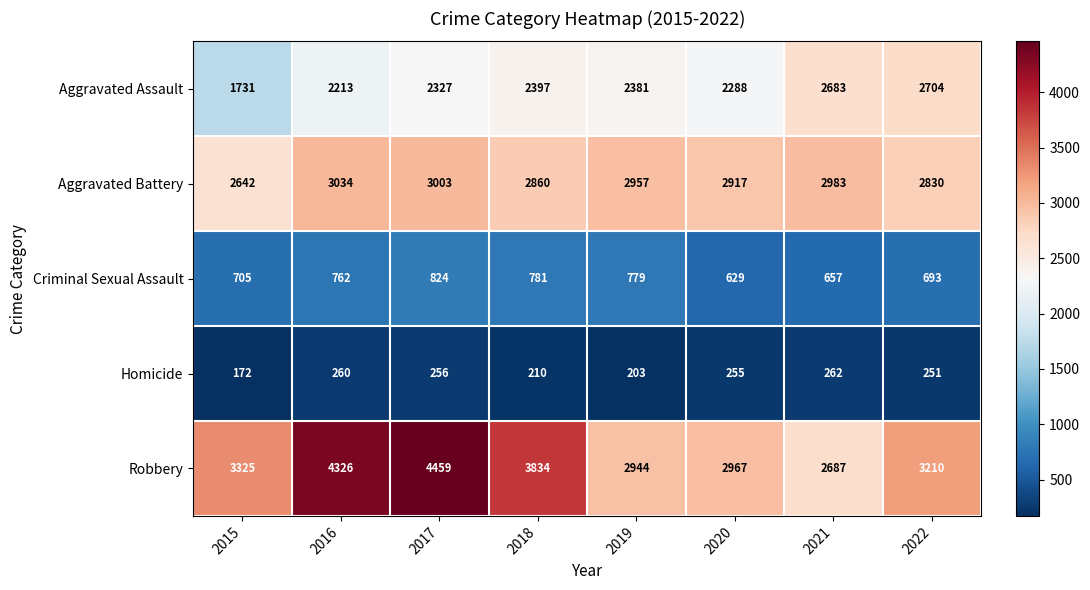

What is the difference between the second highest and second lowest values in the Aggravated Battery series?

173